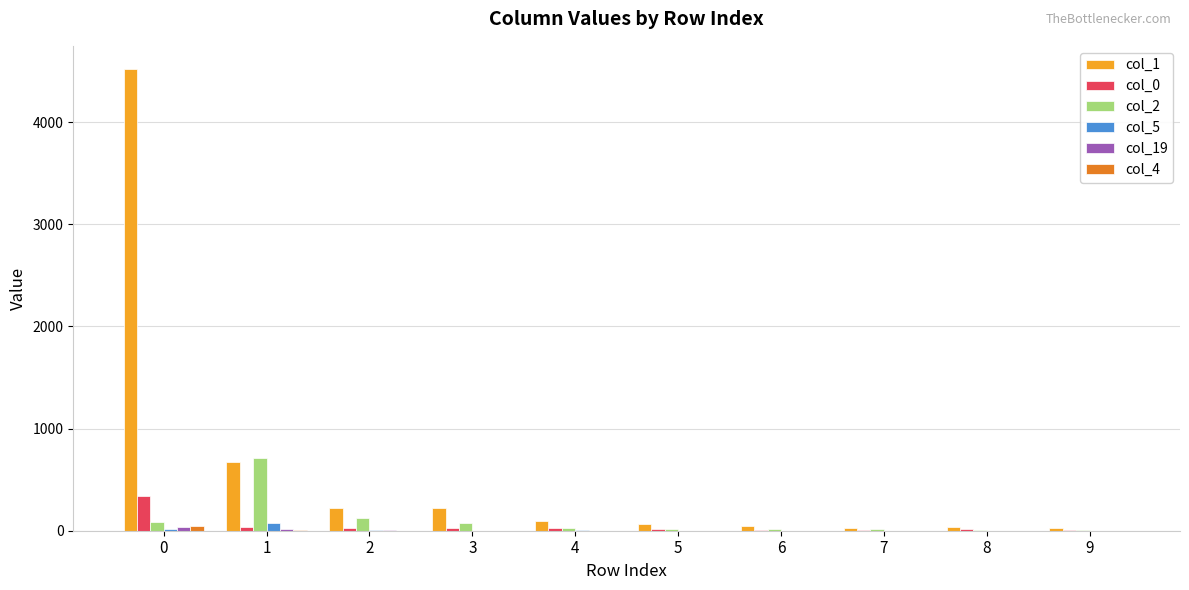

What is the greatest value displayed?

4522